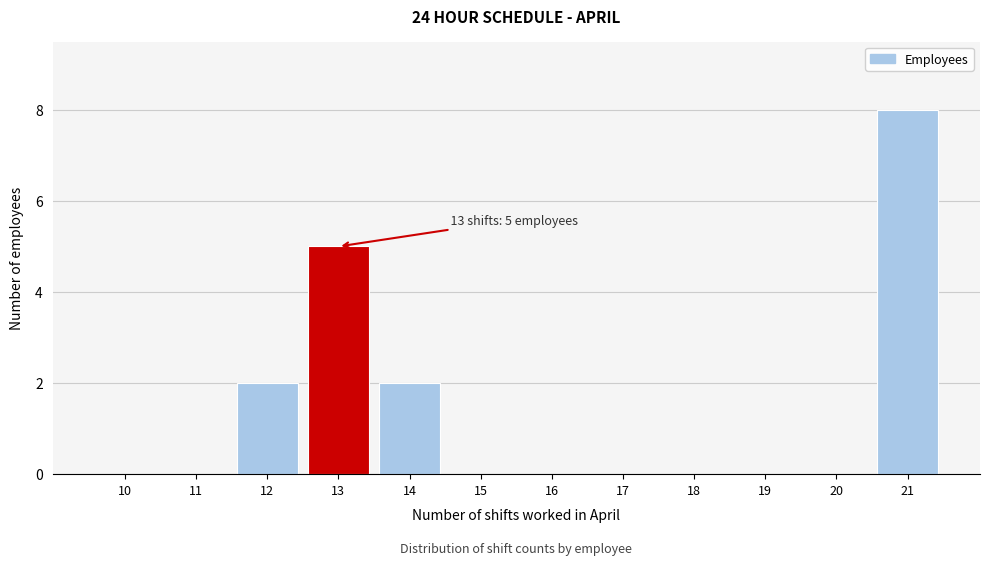

Reading left to right, list all the values displayed in this chart.

10=0	11=0	12=2	13=5	14=2	15=0	16=0	17=0	18=0	19=0	20=0	21=8